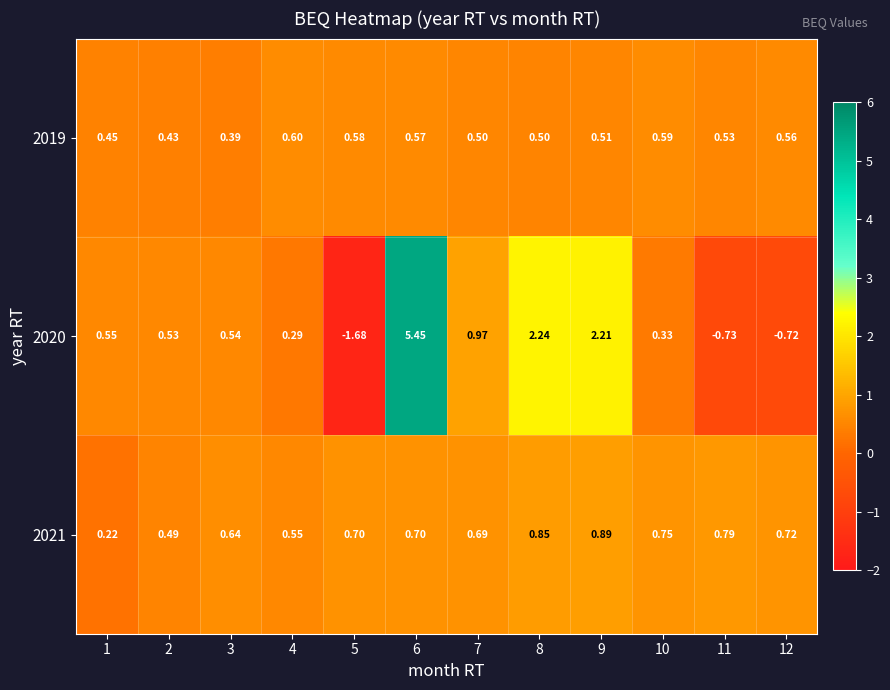

Is the value of 2020 at 10 greater than the value of 2019 at 1?

No